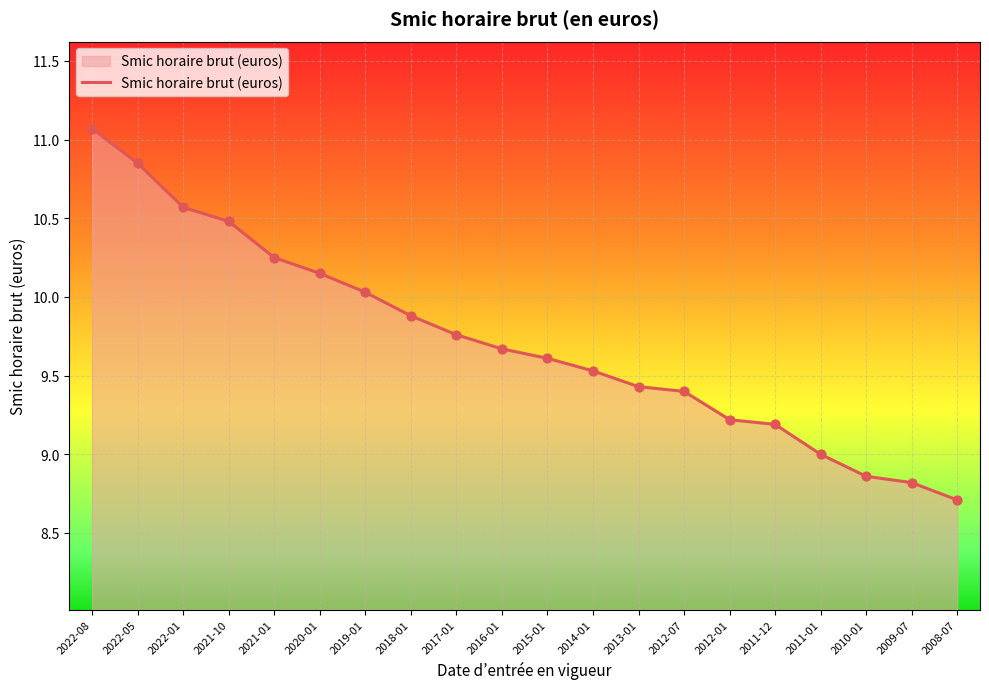

Which has a higher value, 2022-05 or 2012-01?

2022-05